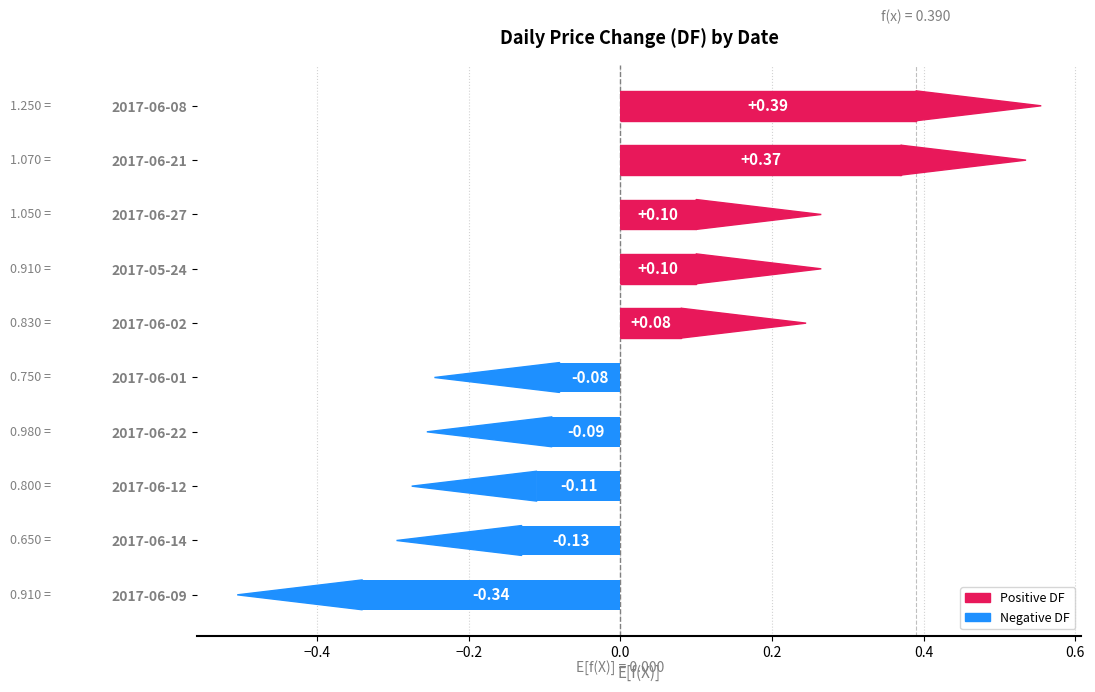

What is the sum of the values at 2017-06-08 and 2017-06-01?

0.3